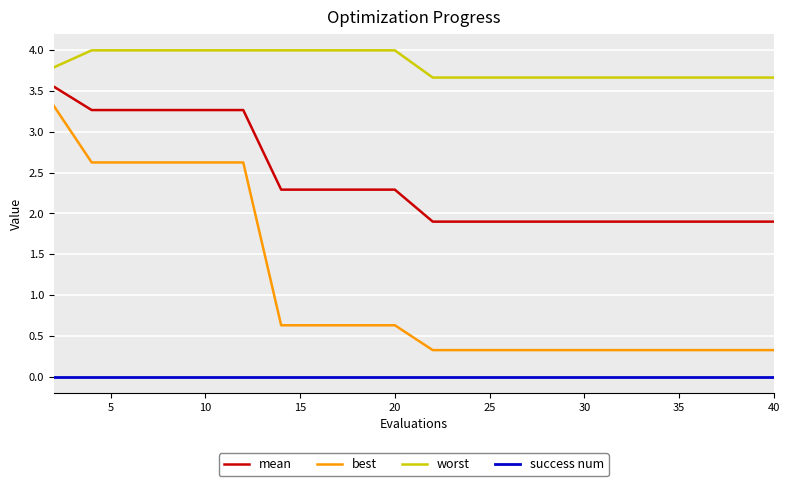

List the series in order of their overall mean, lowest first.

success num, best, mean, worst